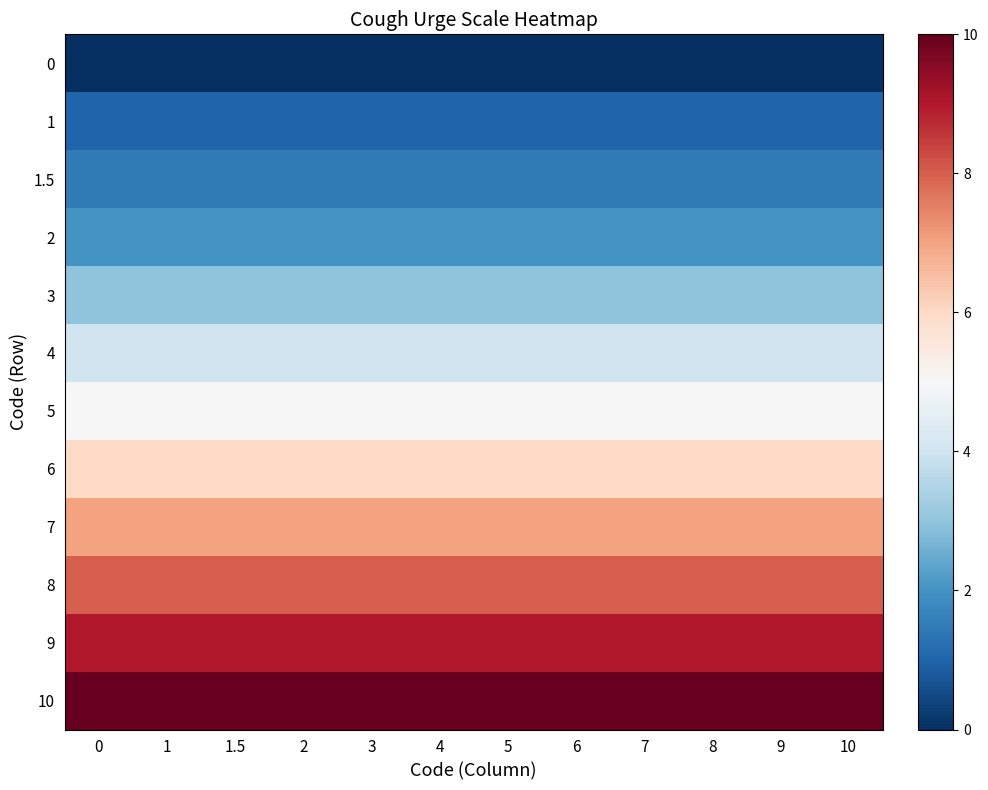

What is the total value across all series at 1?

56.5